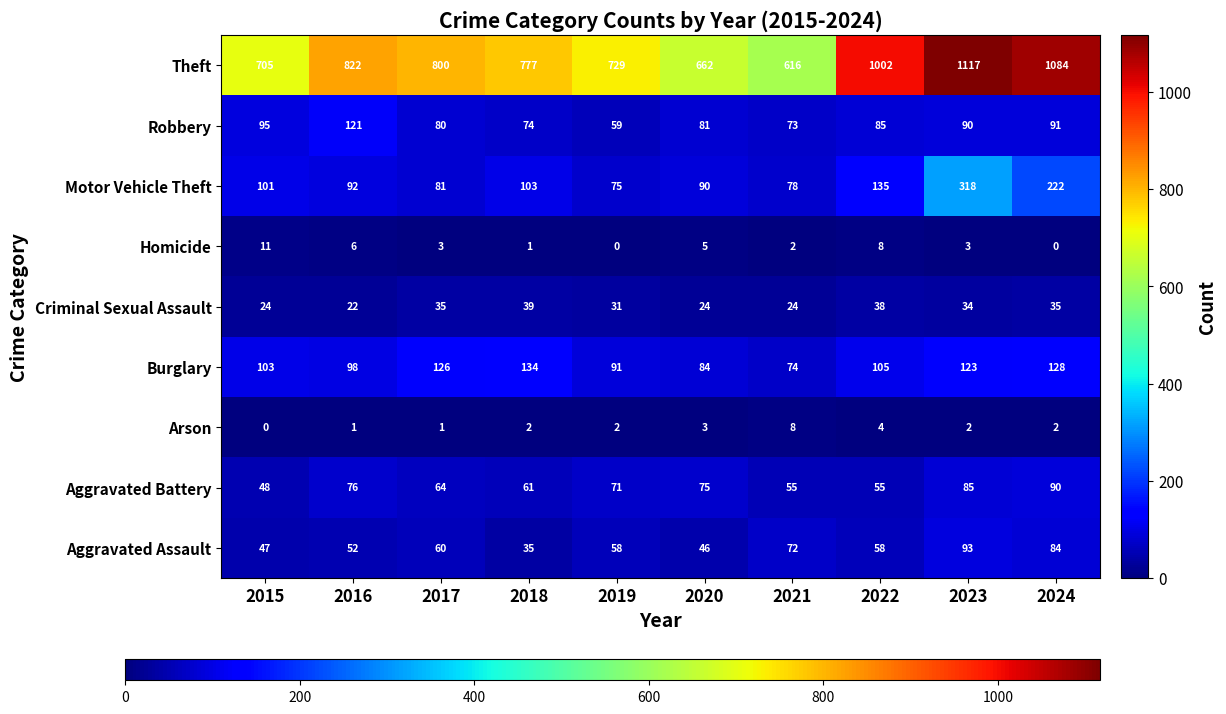

What is the sum of all Aggravated Battery values?

680